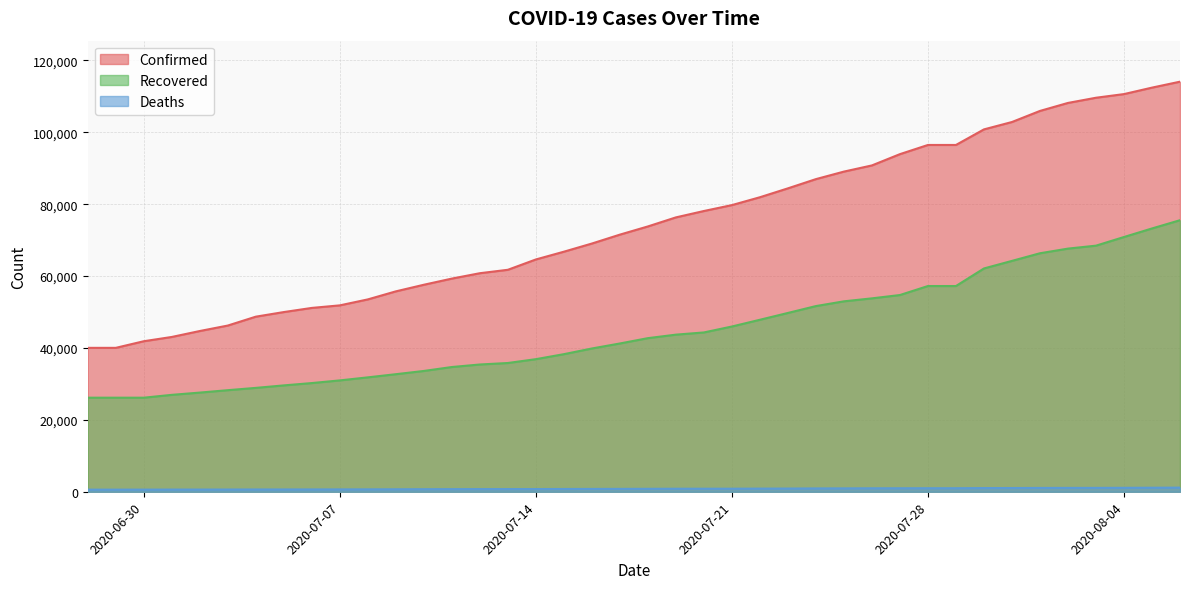

What is the greatest value displayed?

114098